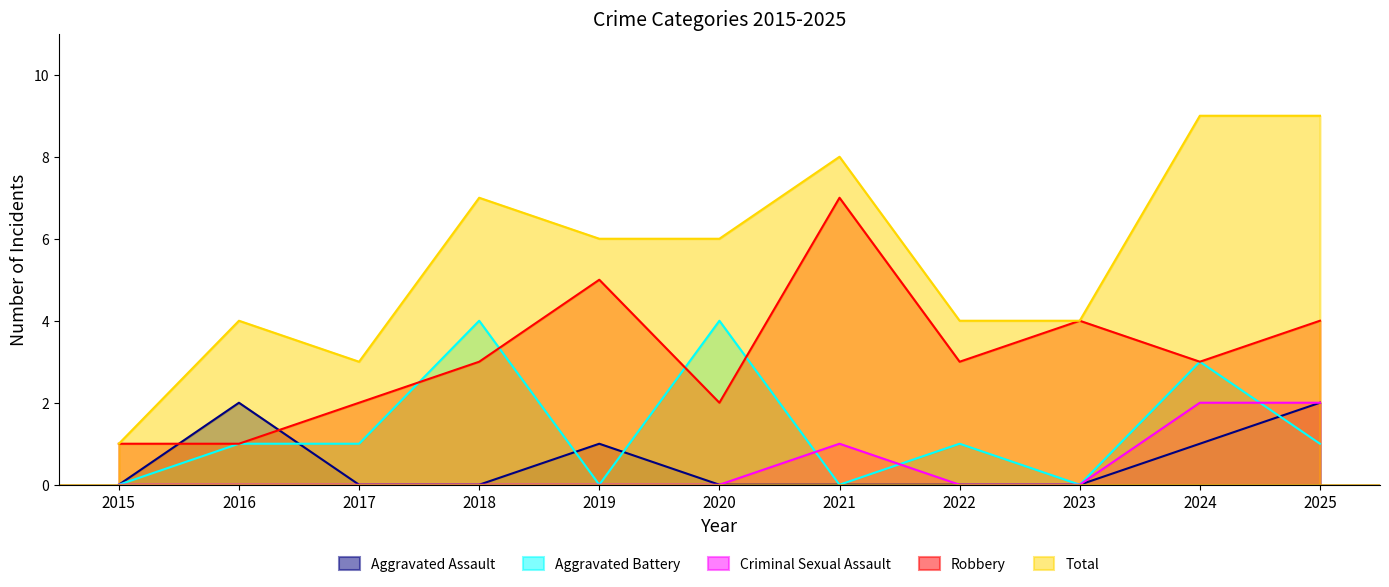

Reading left to right, transcribe all the data shown in this chart.

Aggravated Assault: 0	2	0	0	1	0	0	0	0	1	2
Aggravated Battery: 0	1	1	4	0	4	0	1	0	3	1
Criminal Sexual Assault: 0	0	0	0	0	0	1	0	0	2	2
Robbery: 1	1	2	3	5	2	7	3	4	3	4
Total: 1	4	3	7	6	6	8	4	4	9	9